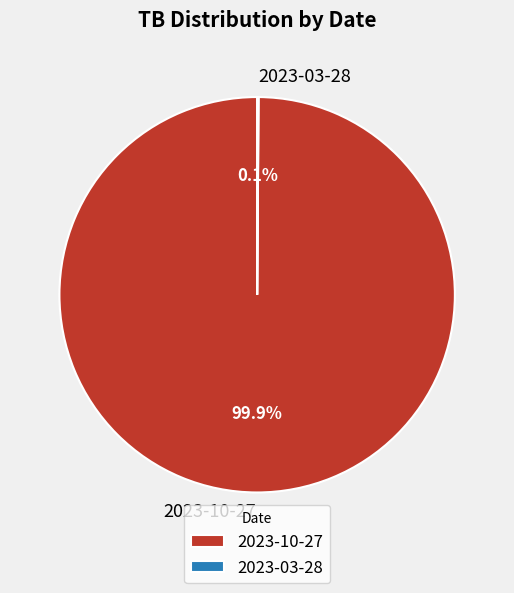

What is the largest slice in the pie chart?

2023-10-27